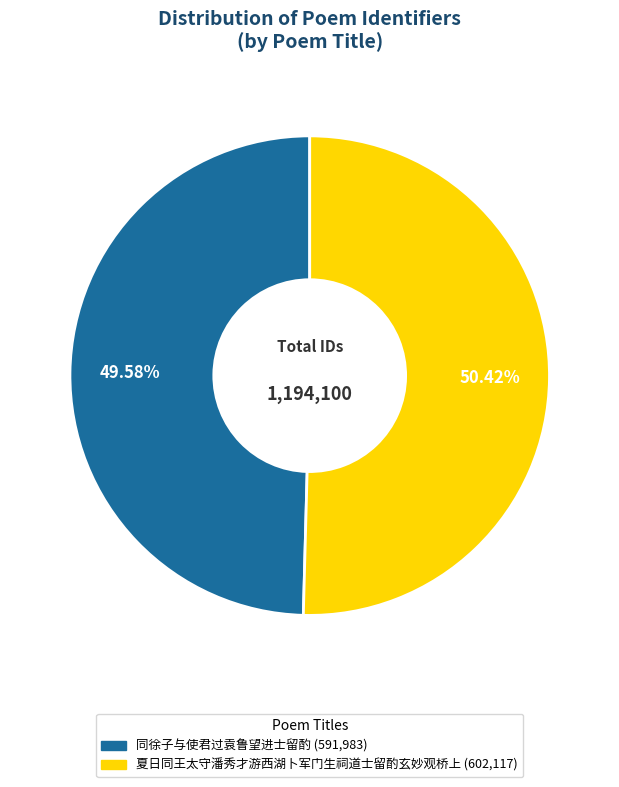

Is the sum of 夏日同王太守潘秀才游西湖卜军门生祠道士留酌玄妙观桥上 and 同徐子与使君过袁鲁望进士留酌 greater than half?

Yes